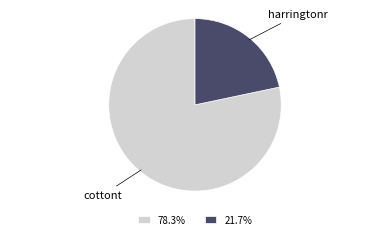

The harringtonr slice represents 22% of the pie. True or false?

True